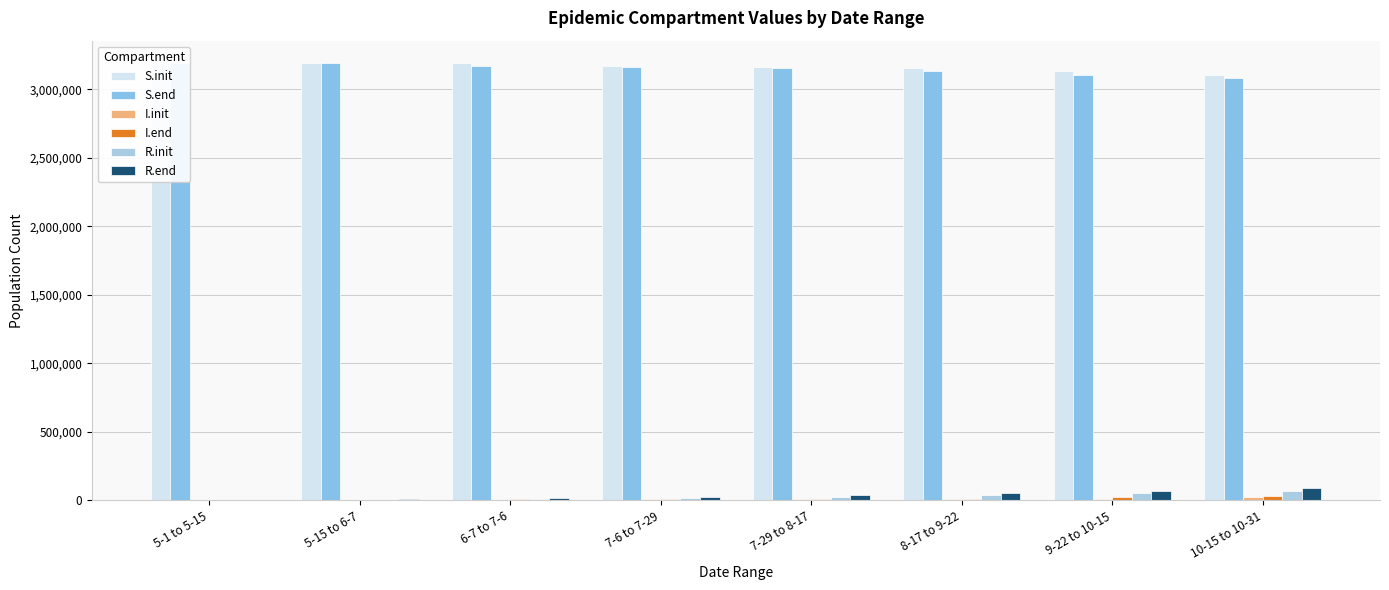

Is it true that R.init equals 2226.0 at 5-1 to 5-15?

True